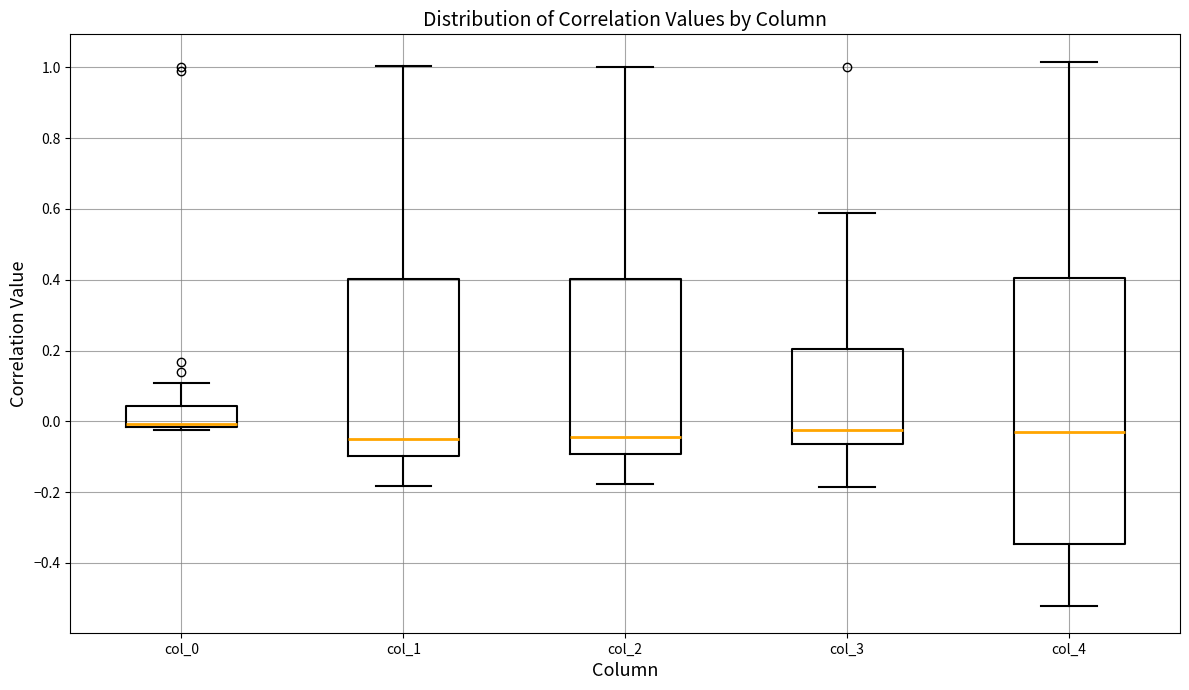

Where is the lower edge of the box for col_2 on the y-axis? The values are not printed on the chart, so give them approximately, as read against the axis.

-0.10